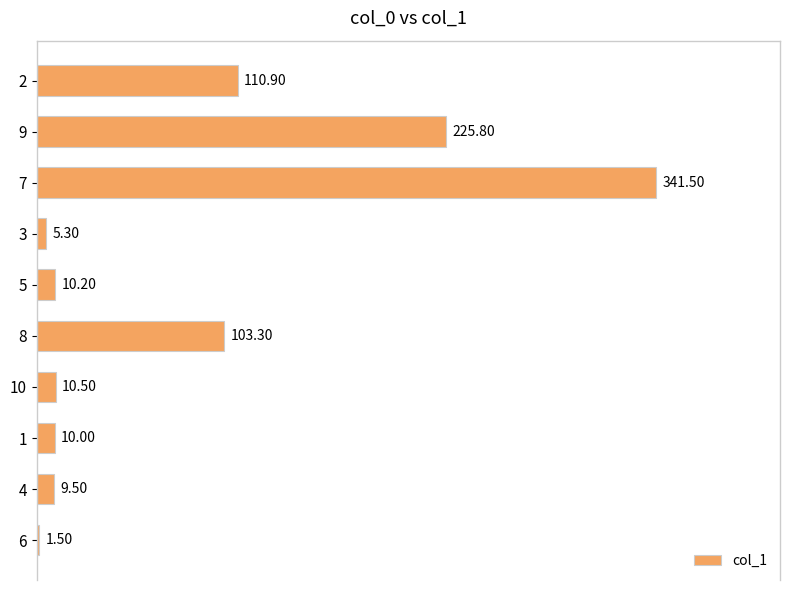

What is the difference between the maximum and minimum values?

340.0